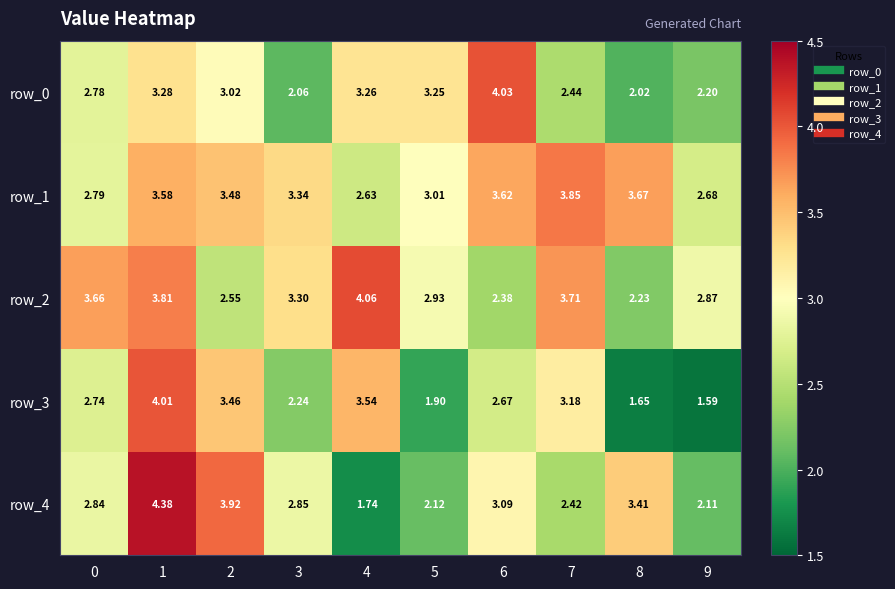

What is the sum of the row_1 values at 7 and 9?

6.5